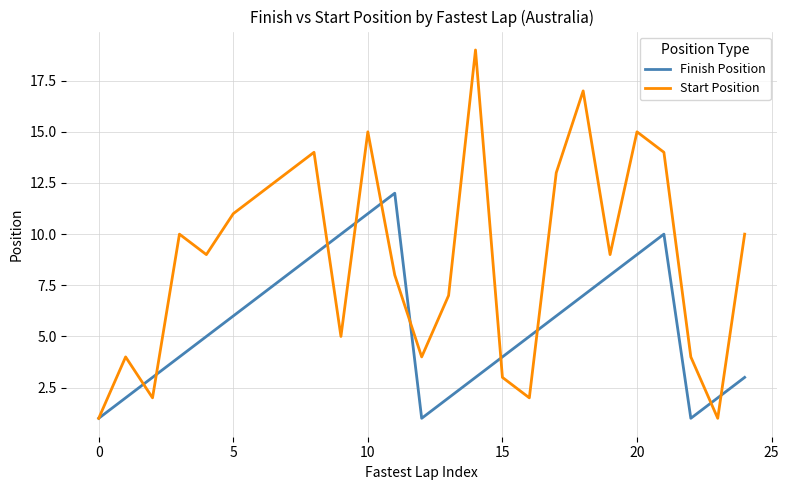

What is the maximum value shown in the chart?

19